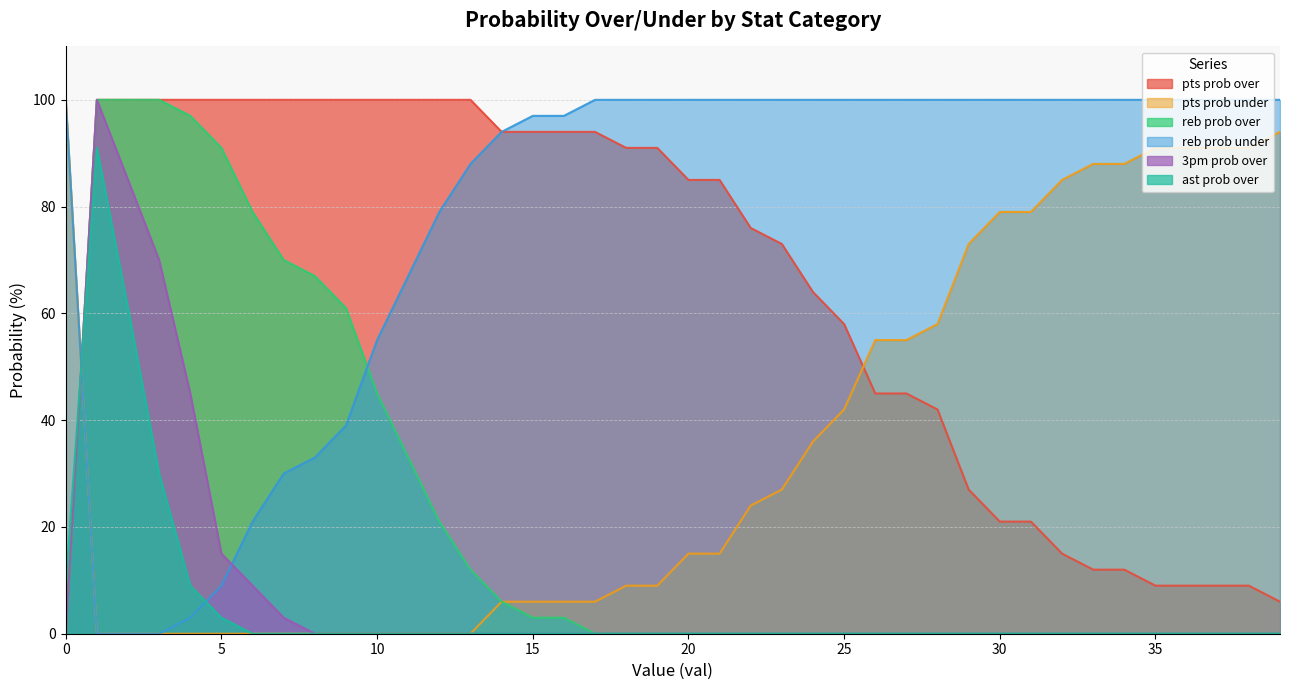

Between 28 and 34, which series saw the biggest shift?

pts prob over